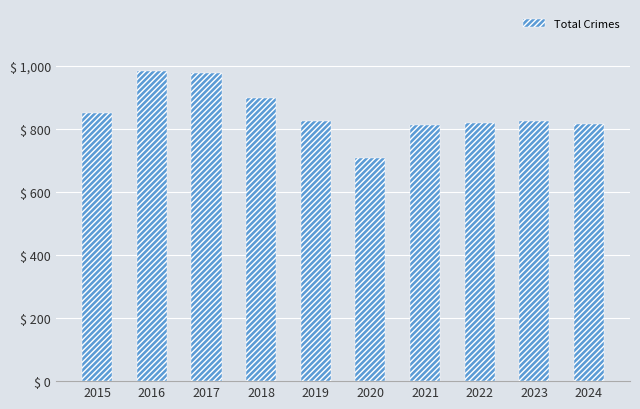

What is the sum of the values at 2015 and 2021?

1662